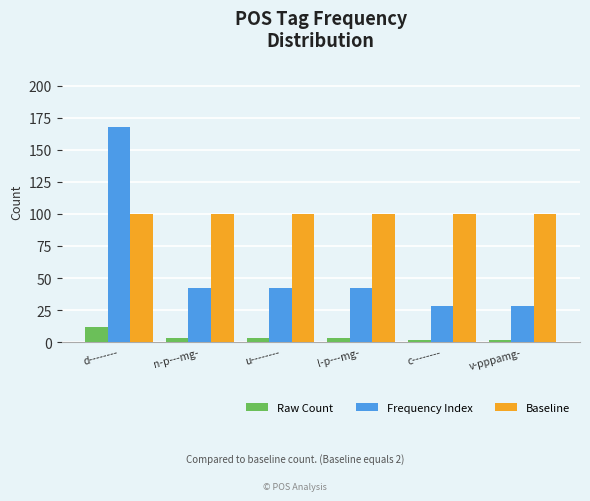

List the series in order of their peak value, lowest first.

Raw Count, Baseline, Frequency Index